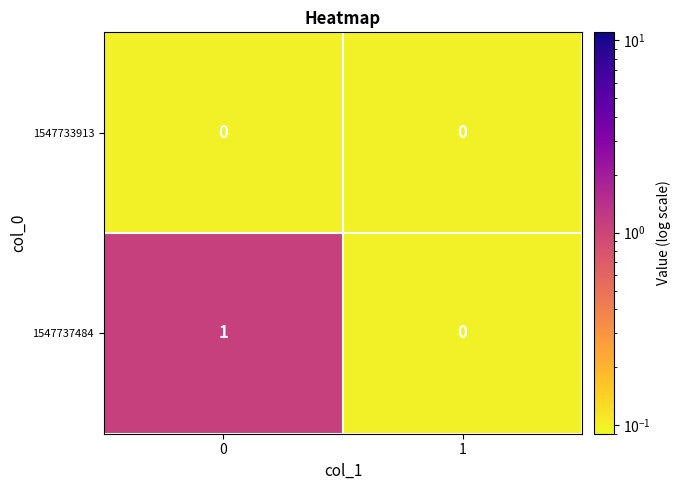

The value of 1547737484 at 0 is 1. True or false?

True